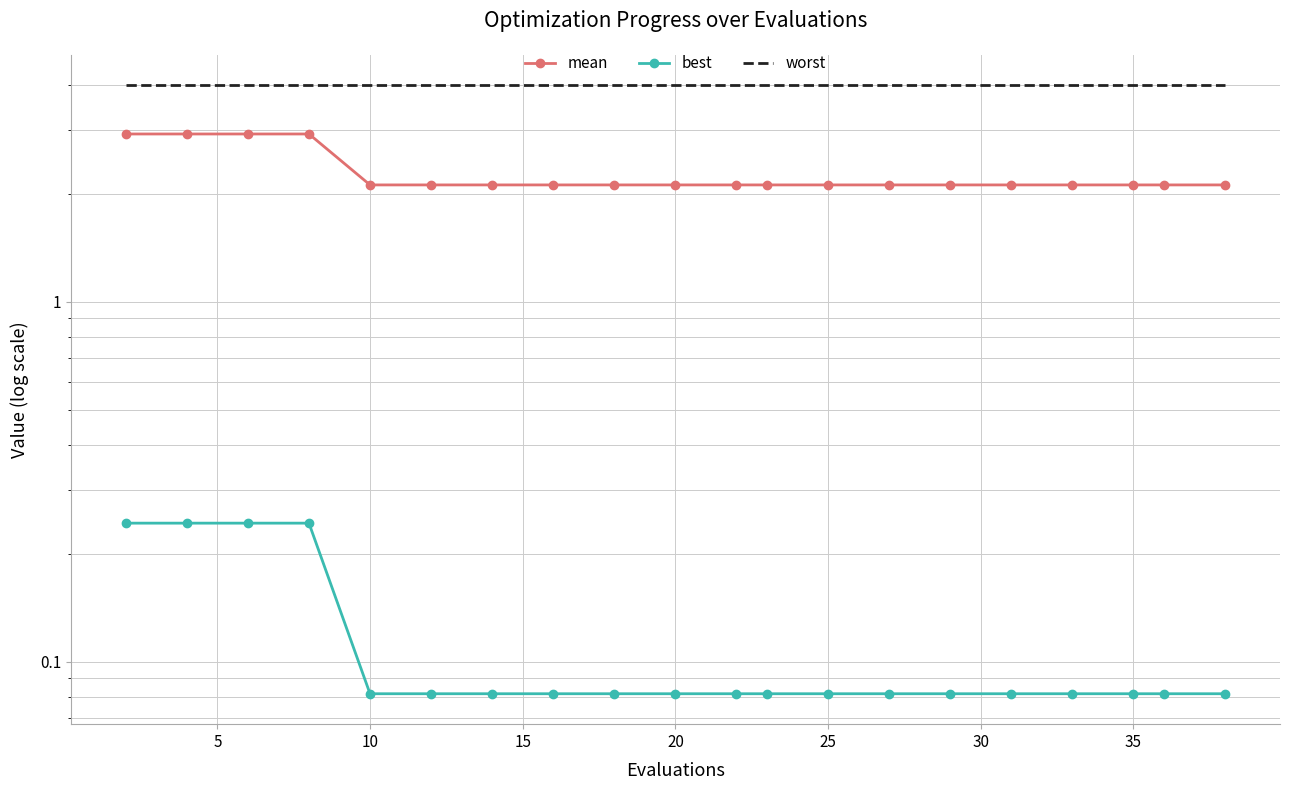

True or false: mean and best intersect in this chart.

False